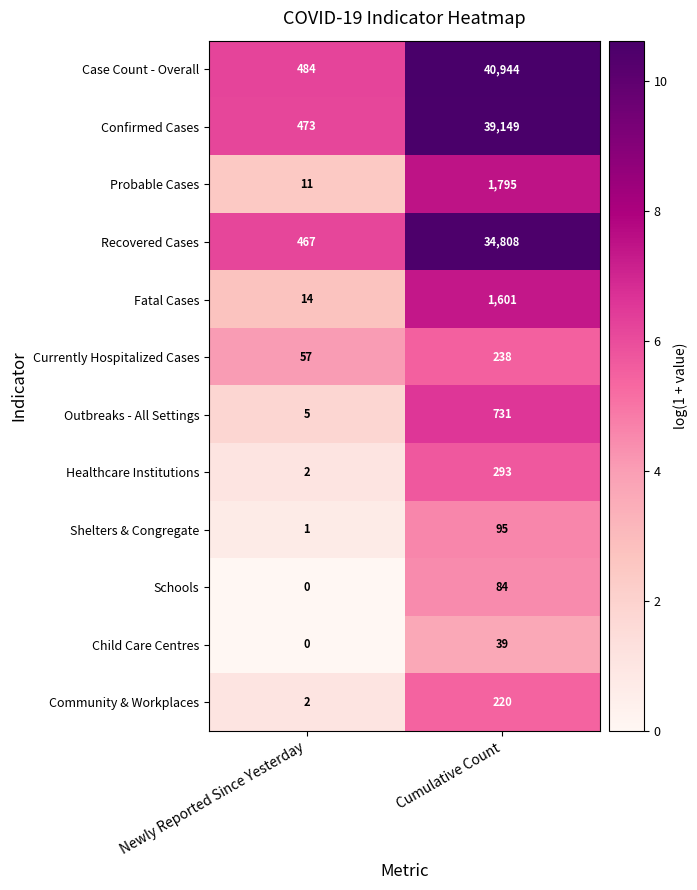

What is the difference between the maximum and minimum values in the Outbreaks - All Settings series?

726